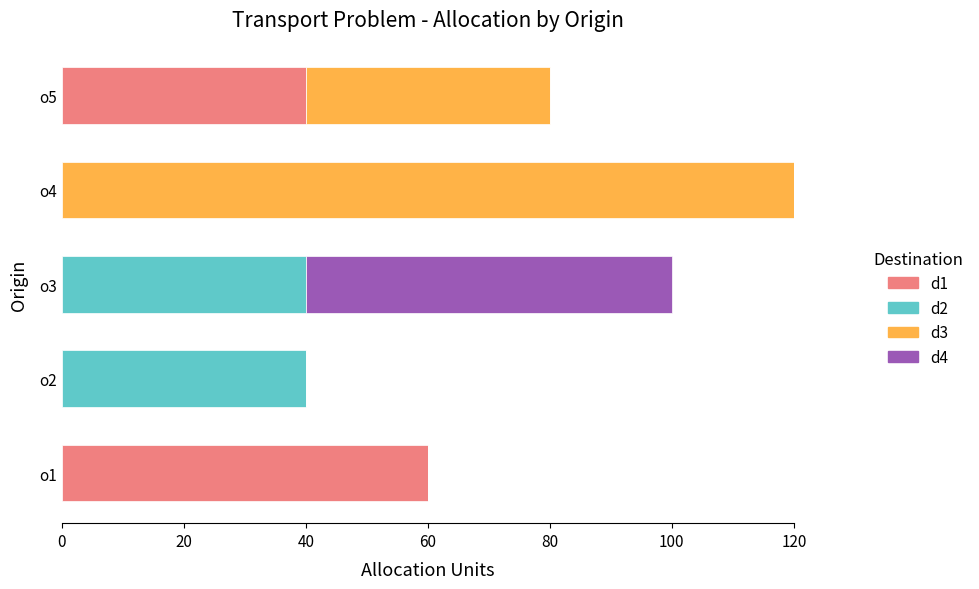

At which label does d1 reach its peak?

o1